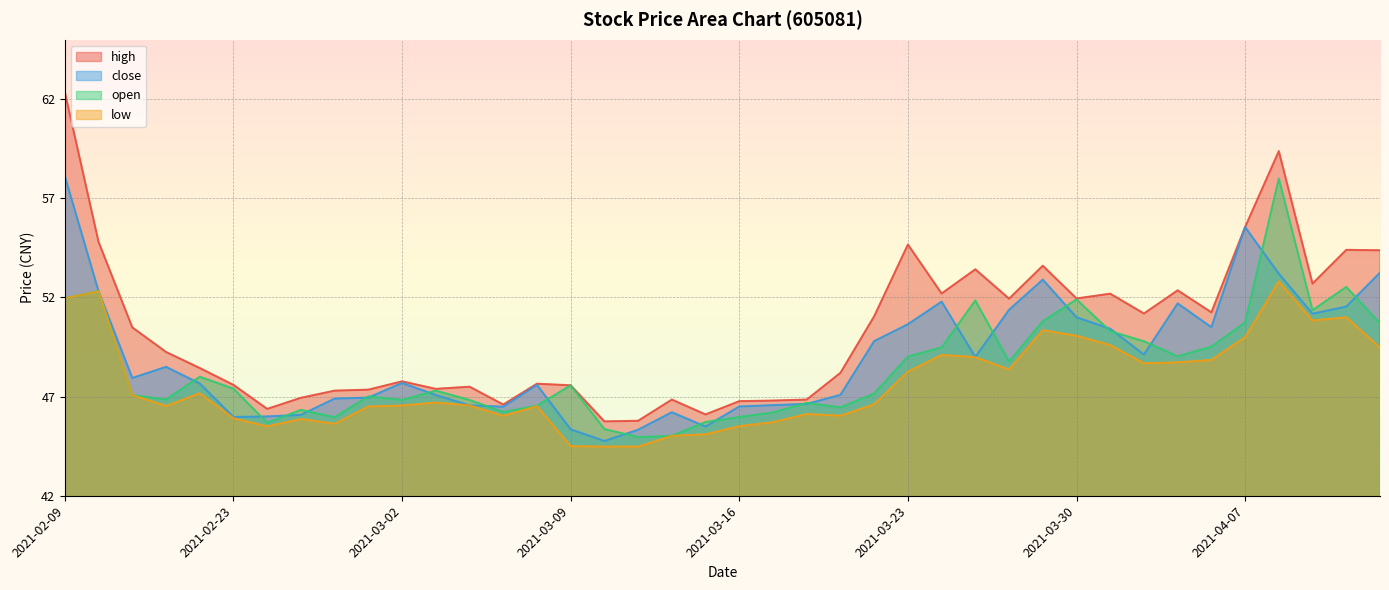

True or false: close and high cross at least once.

False